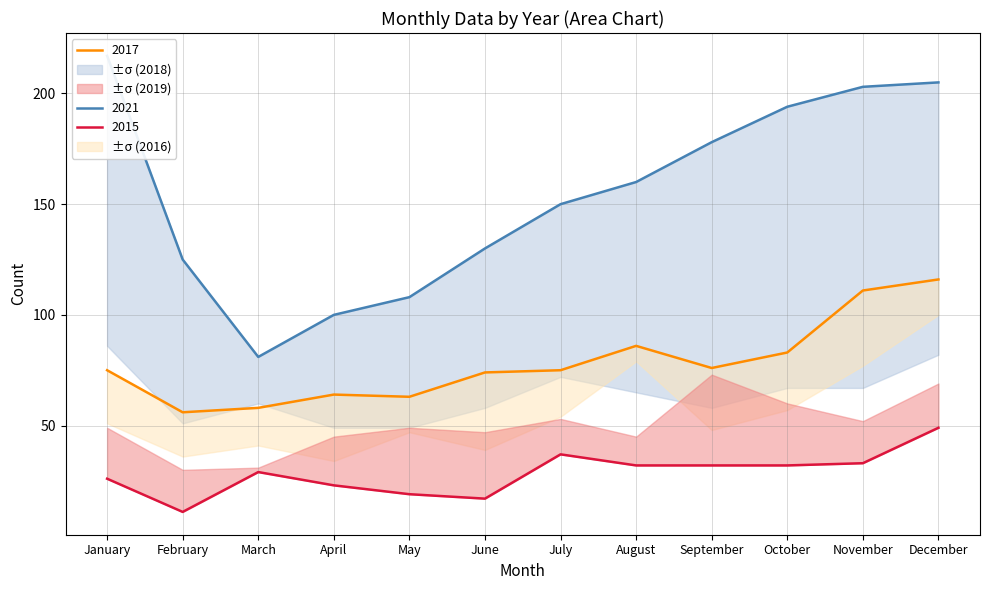

Reading left to right, what are all the values shown in this chart?

2015: January=26	February=11	March=29	April=23	May=19	June=17	July=37	August=32	September=32	October=32	November=33	December=49
2017: January=75	February=56	March=58	April=64	May=63	June=74	July=75	August=86	September=76	October=83	November=111	December=116
2021: January=217	February=125	March=81	April=100	May=108	June=130	July=150	August=160	September=178	October=194	November=203	December=205